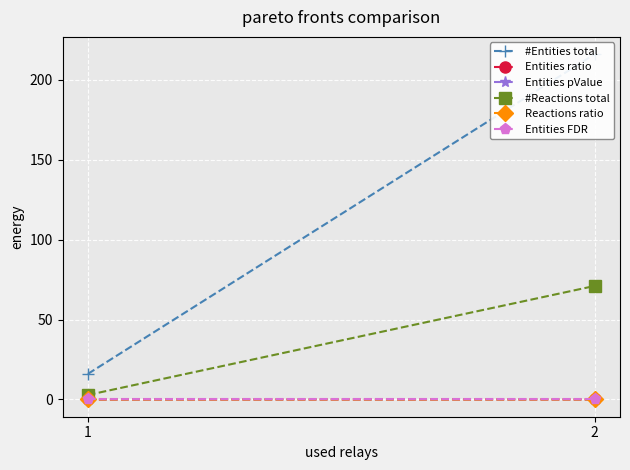

Which category has the highest value across all series?

2